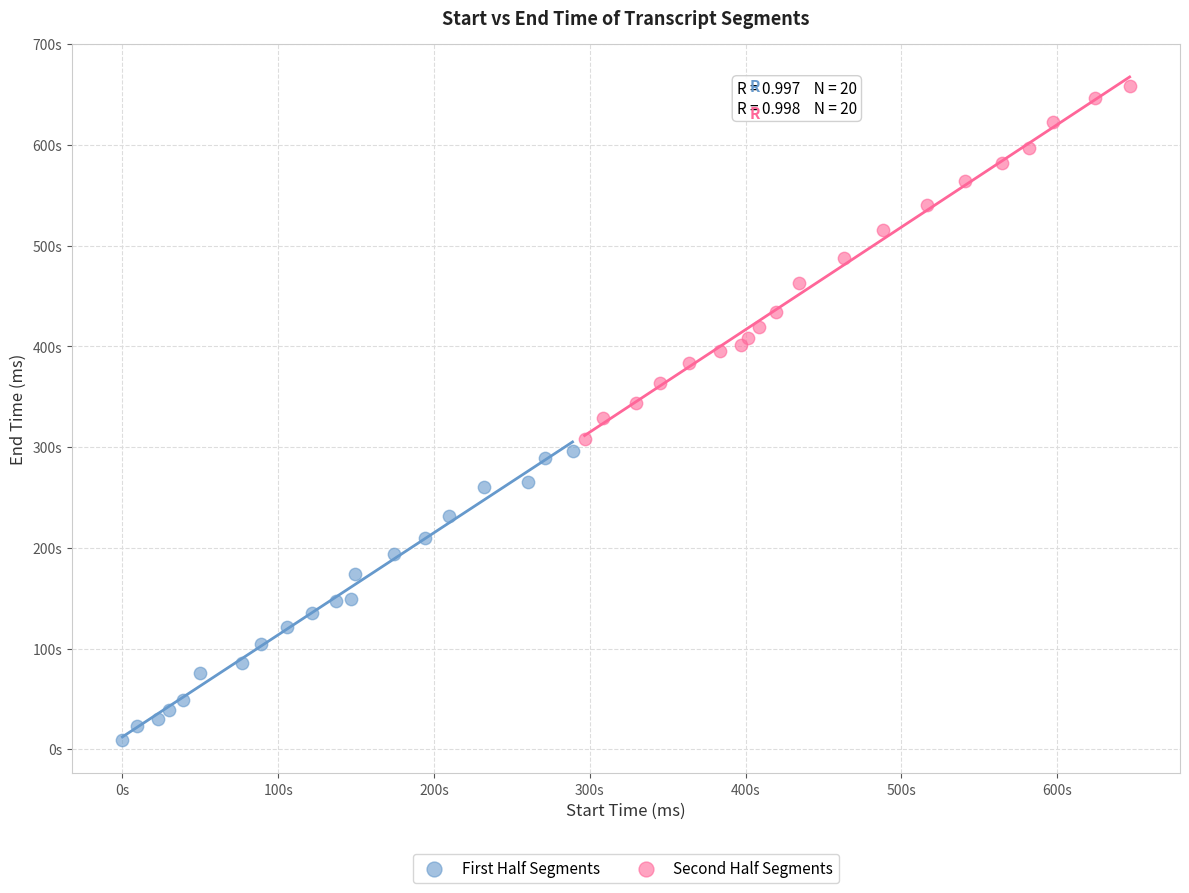

Which series reaches the minimum Y coordinate?

First Half Segments